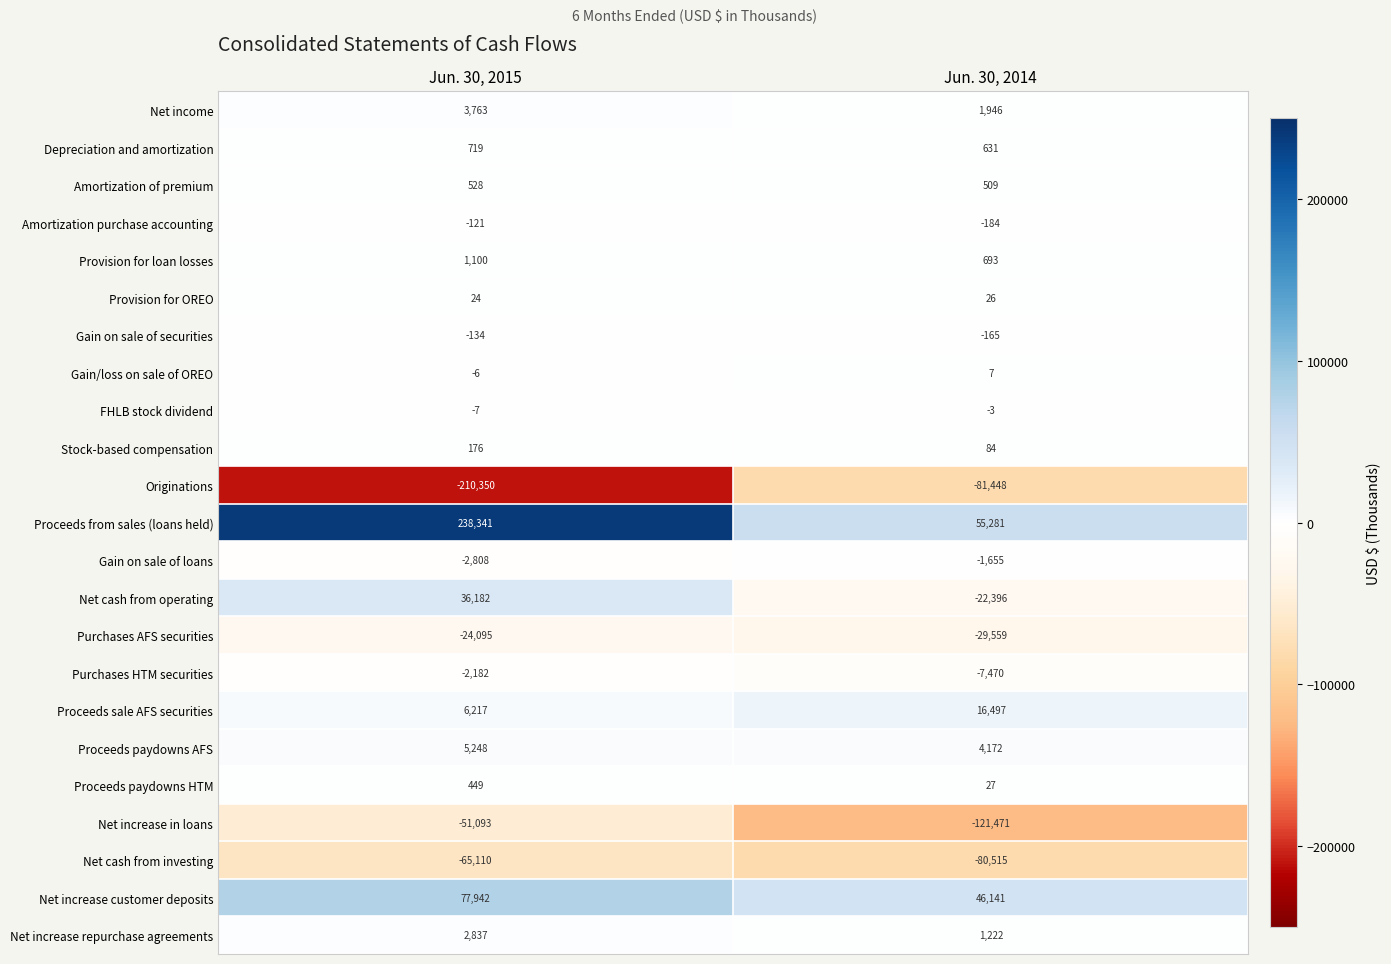

How many distinct data groups are displayed?

23